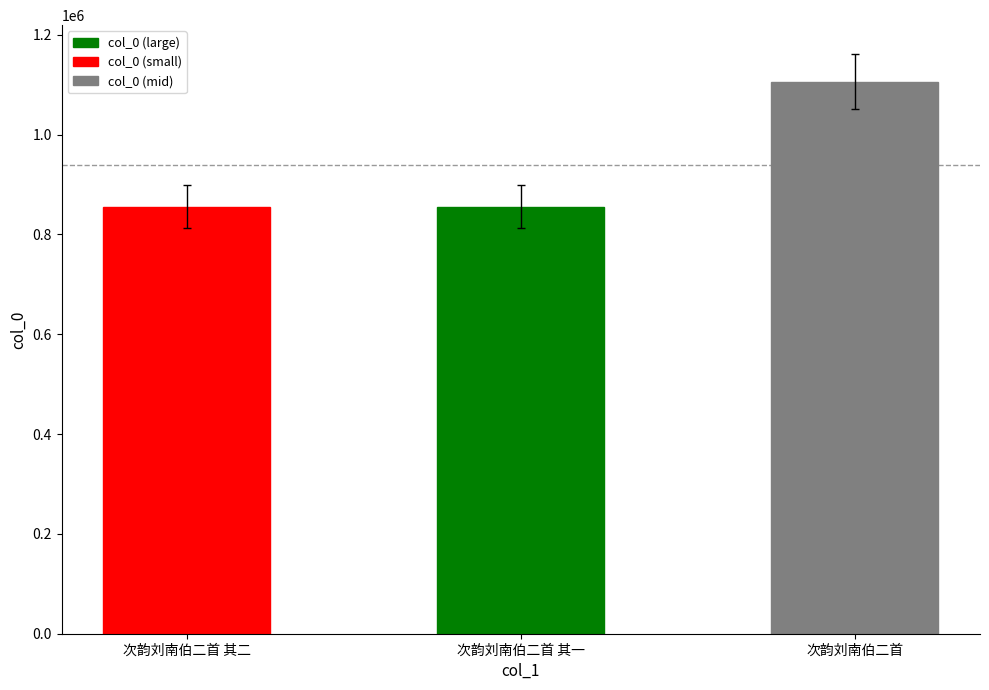

What position from the left is 次韵刘南伯二首 其二?

1